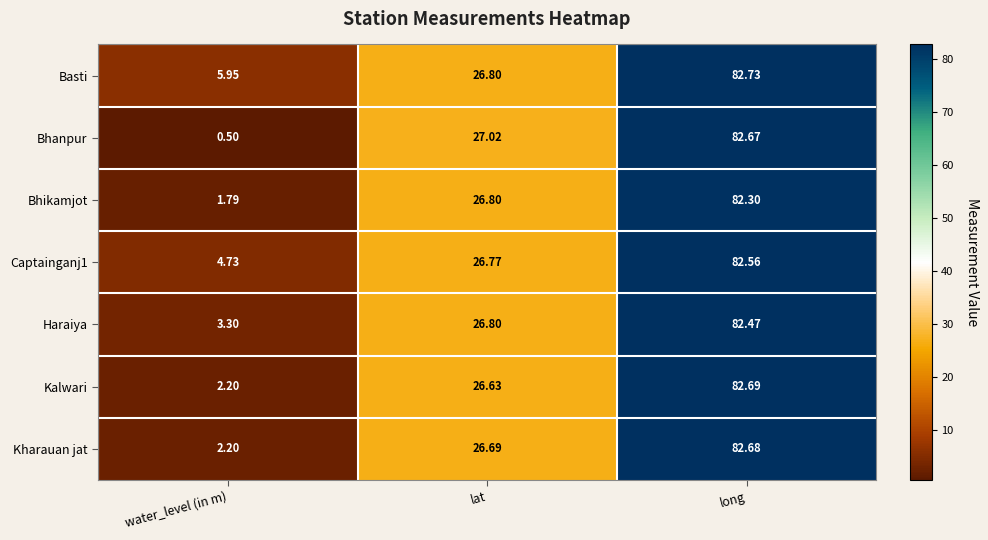

At how many categories does at least one series exceed 77?

1